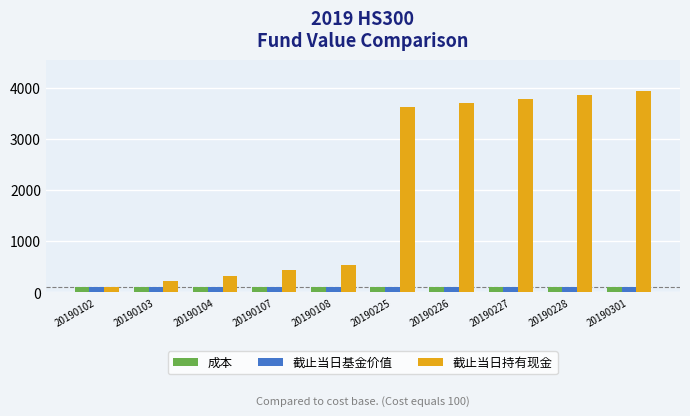

What value does the 成本 series have at 20190103?

100.0